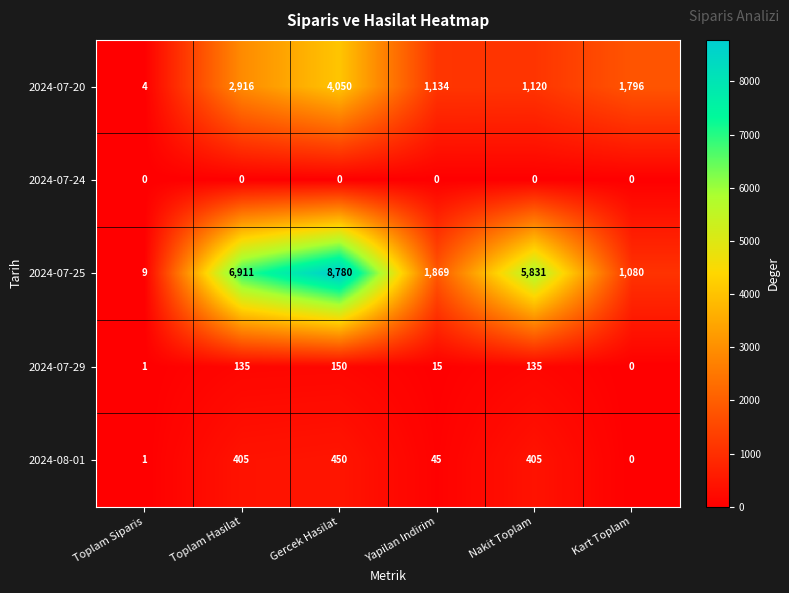

Reading left to right, list all the values displayed in this chart.

2024-07-20: Toplam Siparis=4	Toplam Hasilat=2916	Gercek Hasilat=4050	Yapilan Indirim=1134	Nakit Toplam=1120	Kart Toplam=1796
2024-07-24: Toplam Siparis=0	Toplam Hasilat=0	Gercek Hasilat=0	Yapilan Indirim=0	Nakit Toplam=0	Kart Toplam=0
2024-07-25: Toplam Siparis=9	Toplam Hasilat=6911	Gercek Hasilat=8780	Yapilan Indirim=1869	Nakit Toplam=5831	Kart Toplam=1080
2024-07-29: Toplam Siparis=1	Toplam Hasilat=135	Gercek Hasilat=150	Yapilan Indirim=15	Nakit Toplam=135	Kart Toplam=0
2024-08-01: Toplam Siparis=1	Toplam Hasilat=405	Gercek Hasilat=450	Yapilan Indirim=45	Nakit Toplam=405	Kart Toplam=0